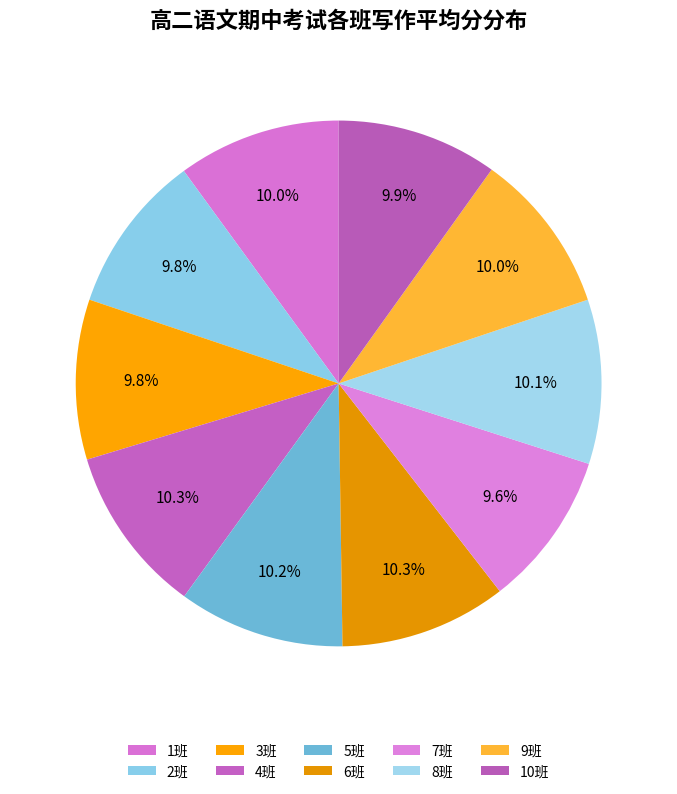

Count the number of slices in the pie.

10